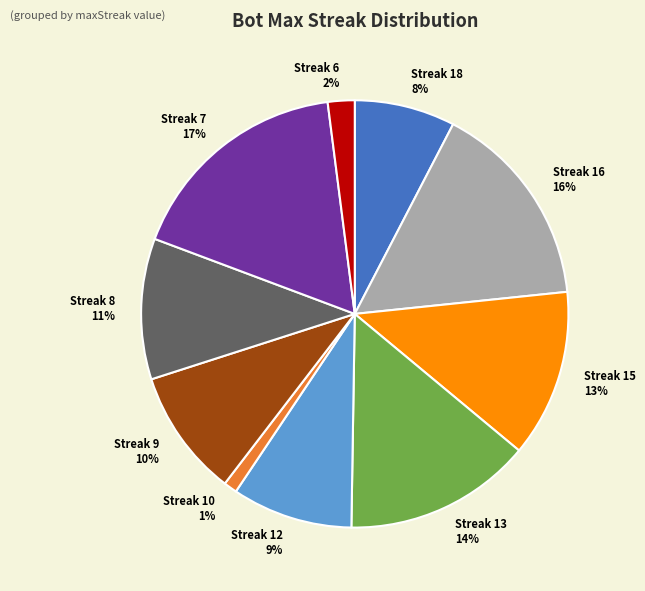

Which category has the biggest portion of the pie?

Streak 7 17%